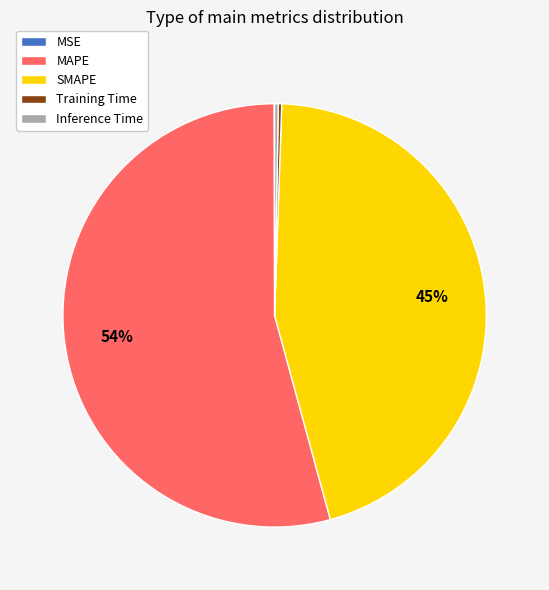

What is the largest slice in the pie chart?

MAPE